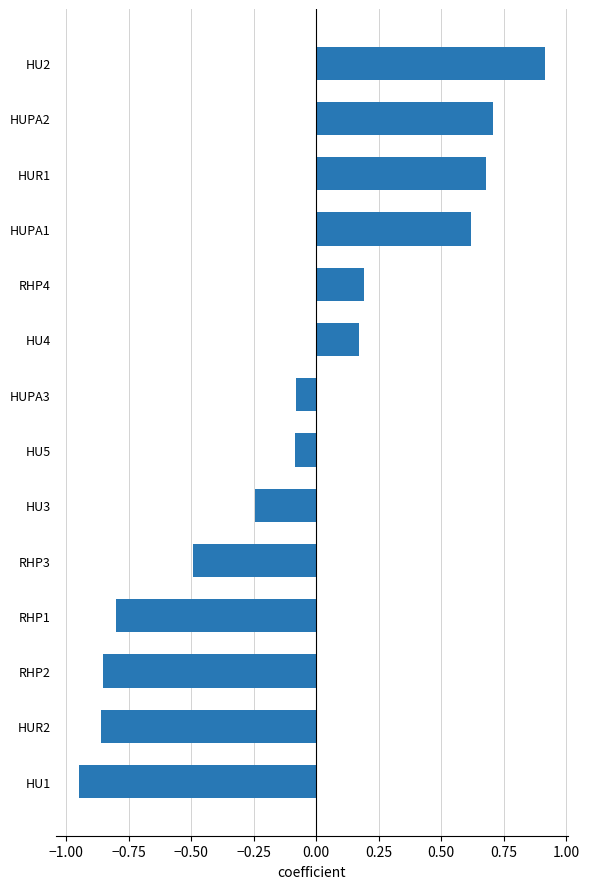

How many series are shown in this chart?

1